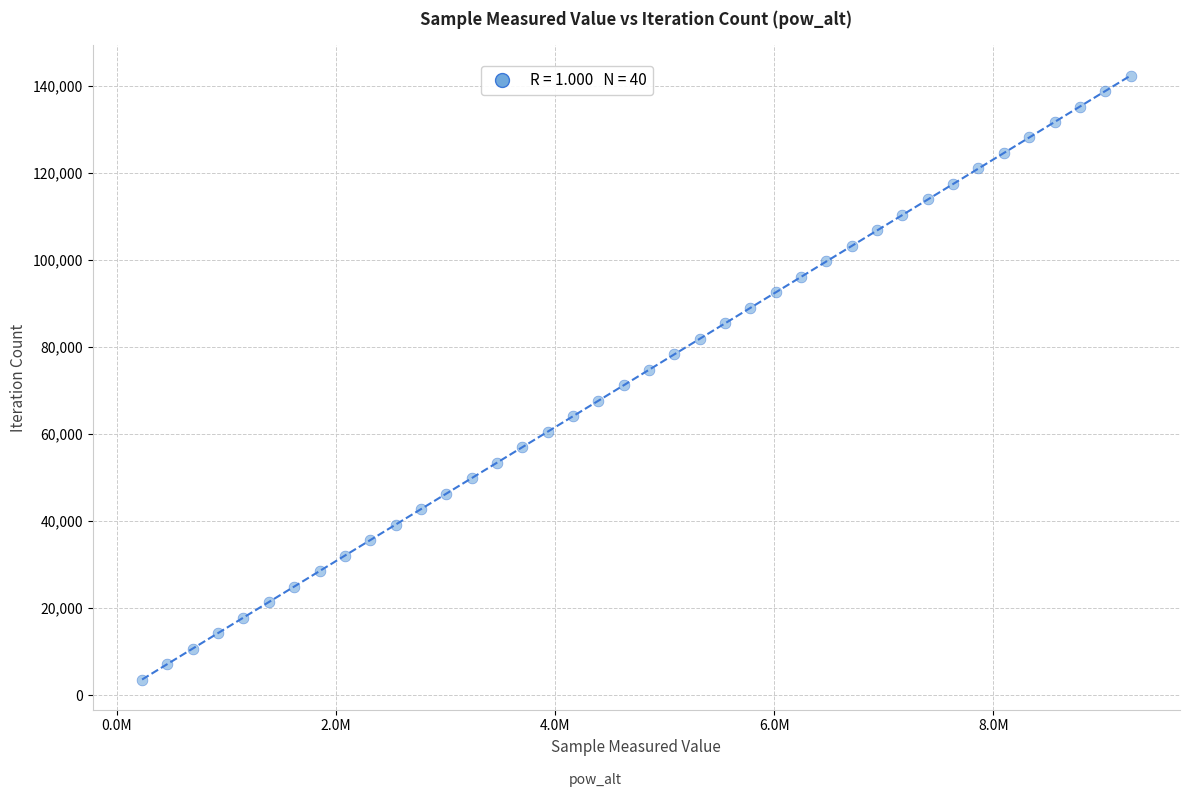

What is the range of Y values (max minus min)?

138762